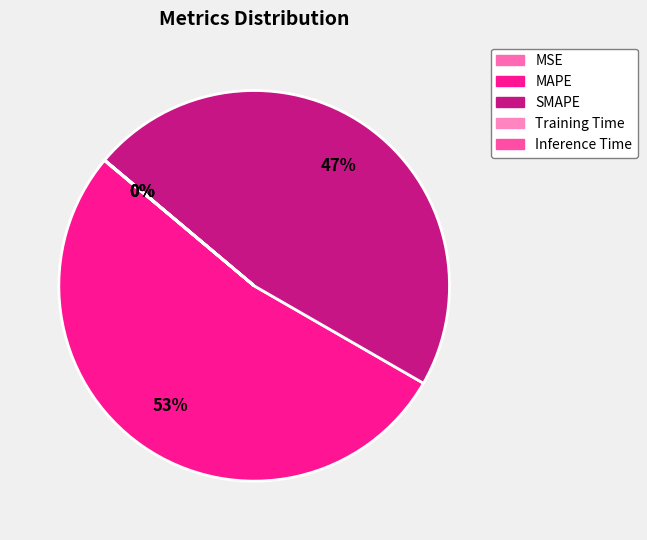

Does Training Time account for over 50% of the chart?

No